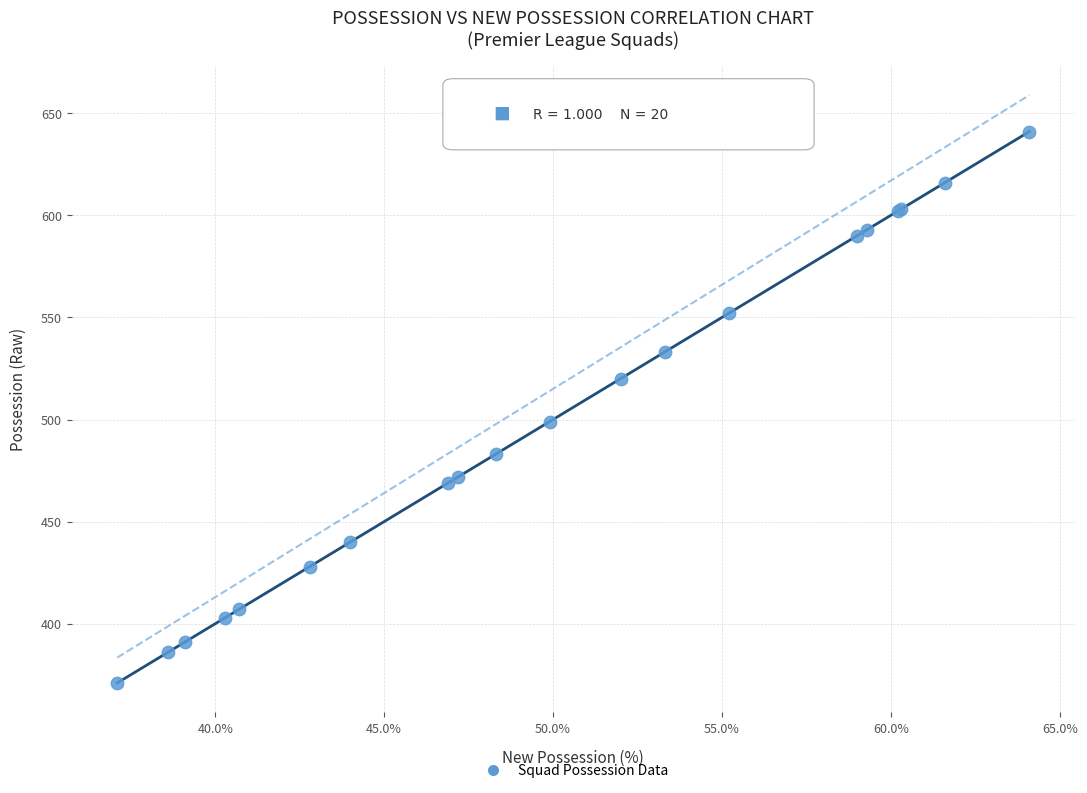

What Y value in the scatter plot is closest to 506?

499